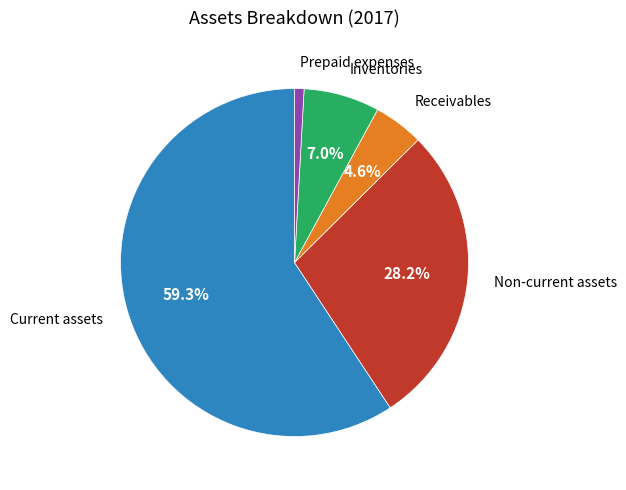

Is there any slice that represents more than half of the pie?

Yes